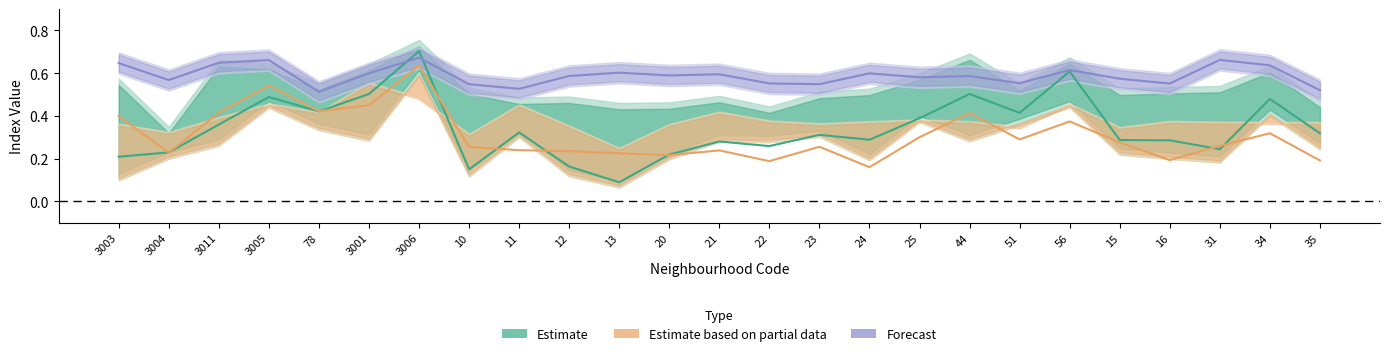

Rank the categories by Estimate value from highest to lowest.

3006, 56, 44, 3001, 3005, 34, 78, 51, 25, 3011, 11, 35, 23, 24, 15, 16, 21, 22, 31, 3004, 20, 3003, 12, 10, 13